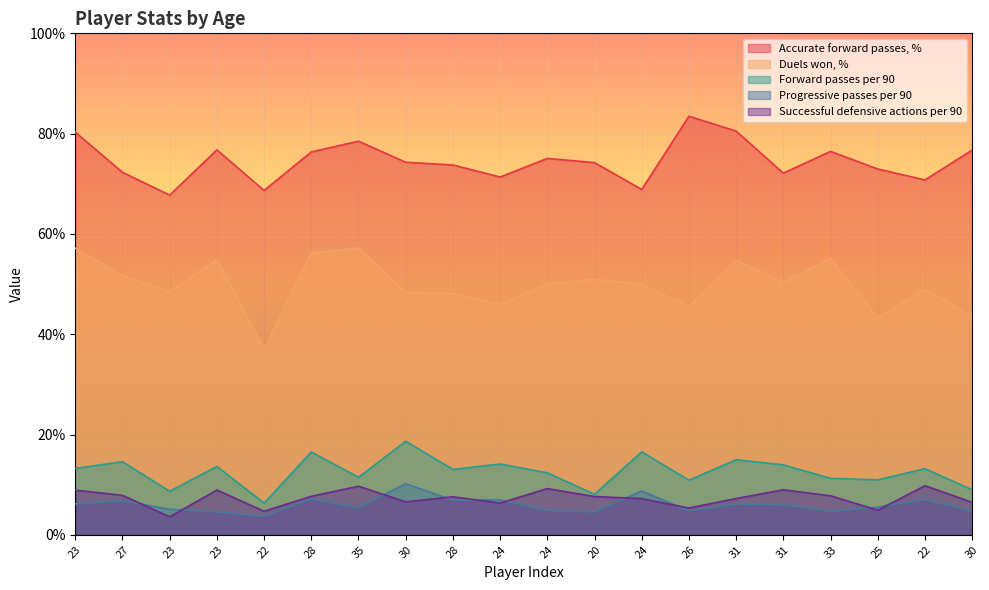

True or false: Accurate forward passes, % and Duels won, % intersect in this chart.

False